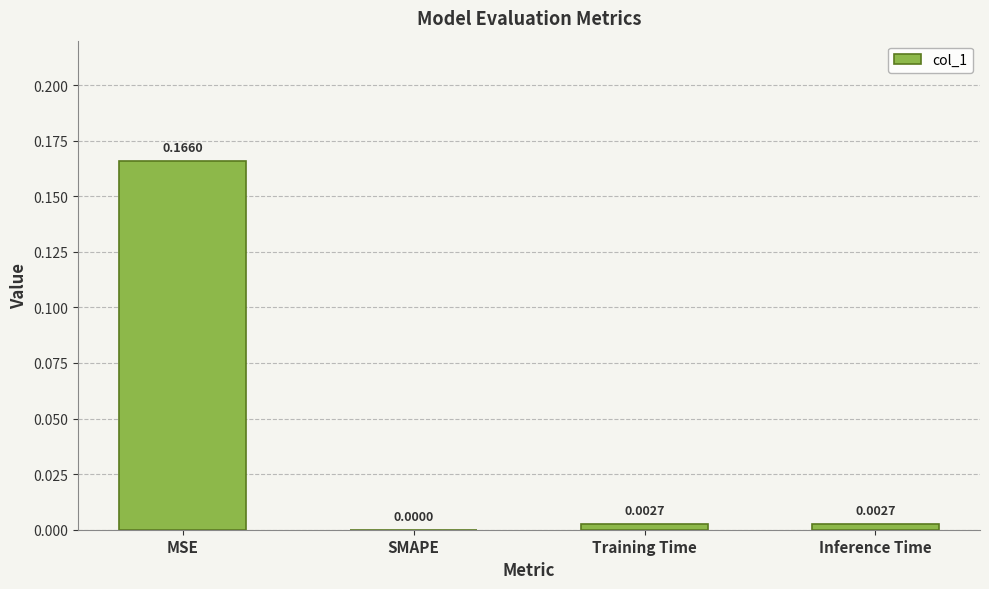

At which label is the value closest to 0?

SMAPE